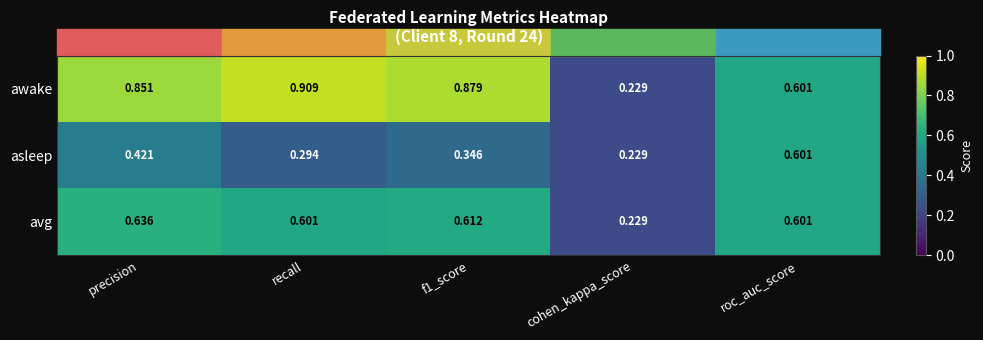

Which category has the highest value in the avg series?

precision